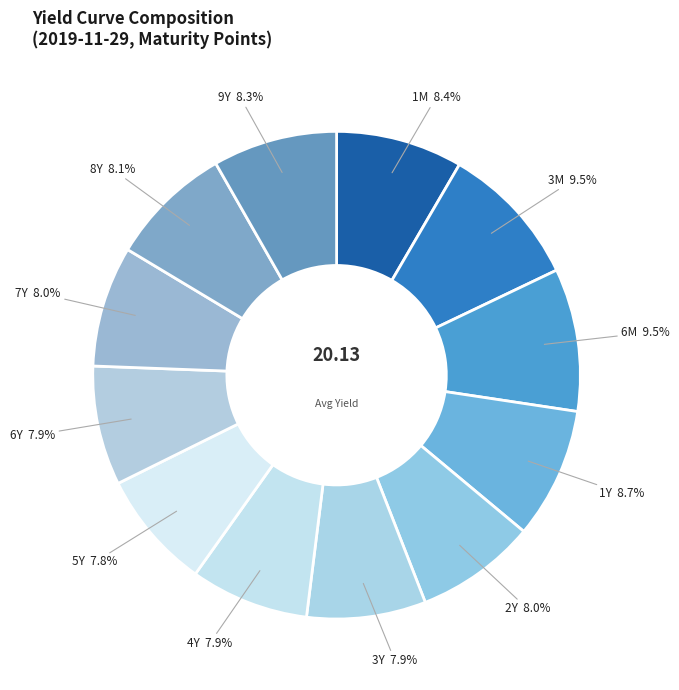

Does 7Y represent more than half of the total?

No